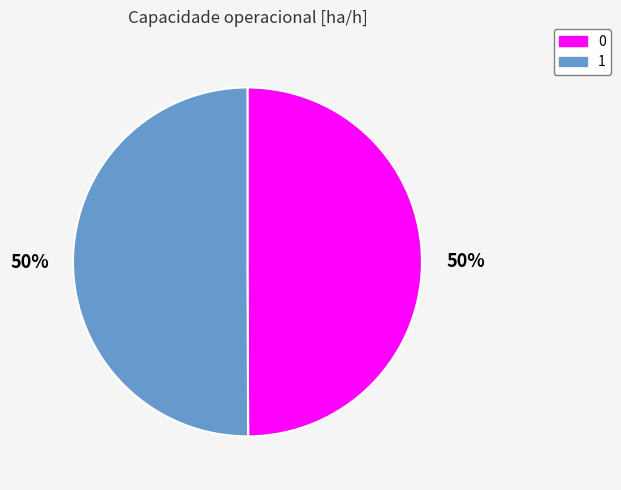

To the nearest percent, what is the combined percentage of 0 and 1?

100%